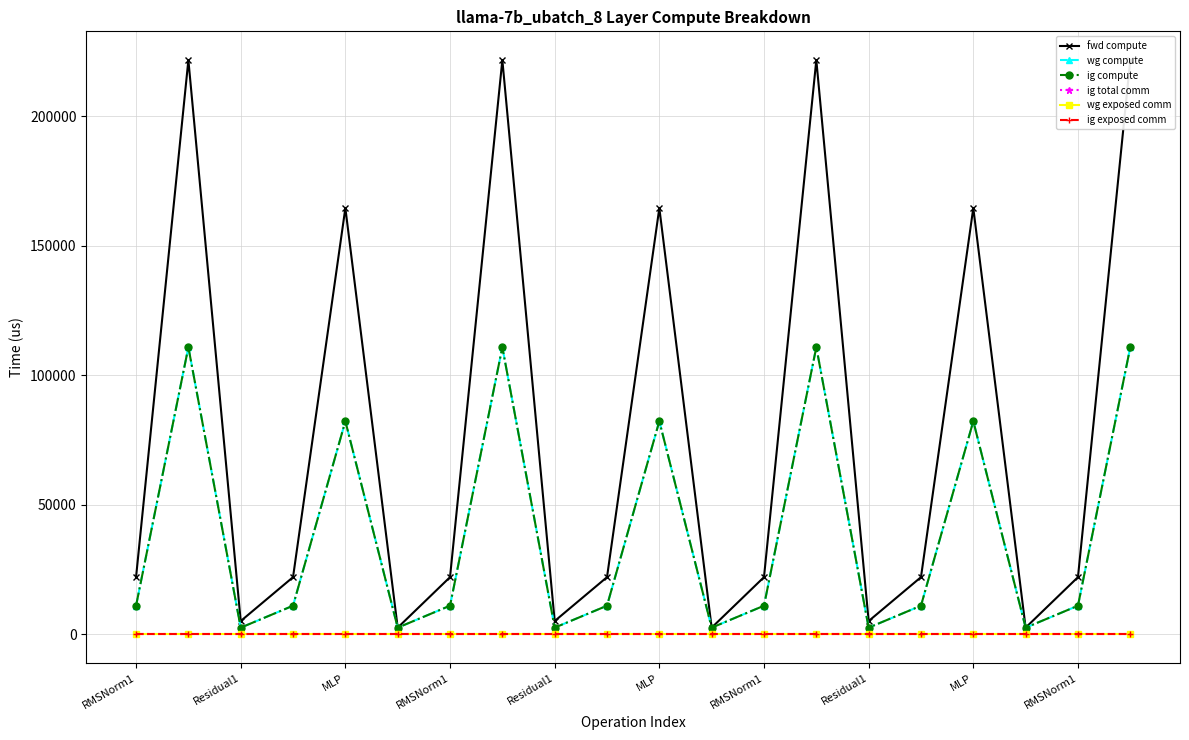

True or false: wg compute has more than 2 points higher than both neighbors.

True